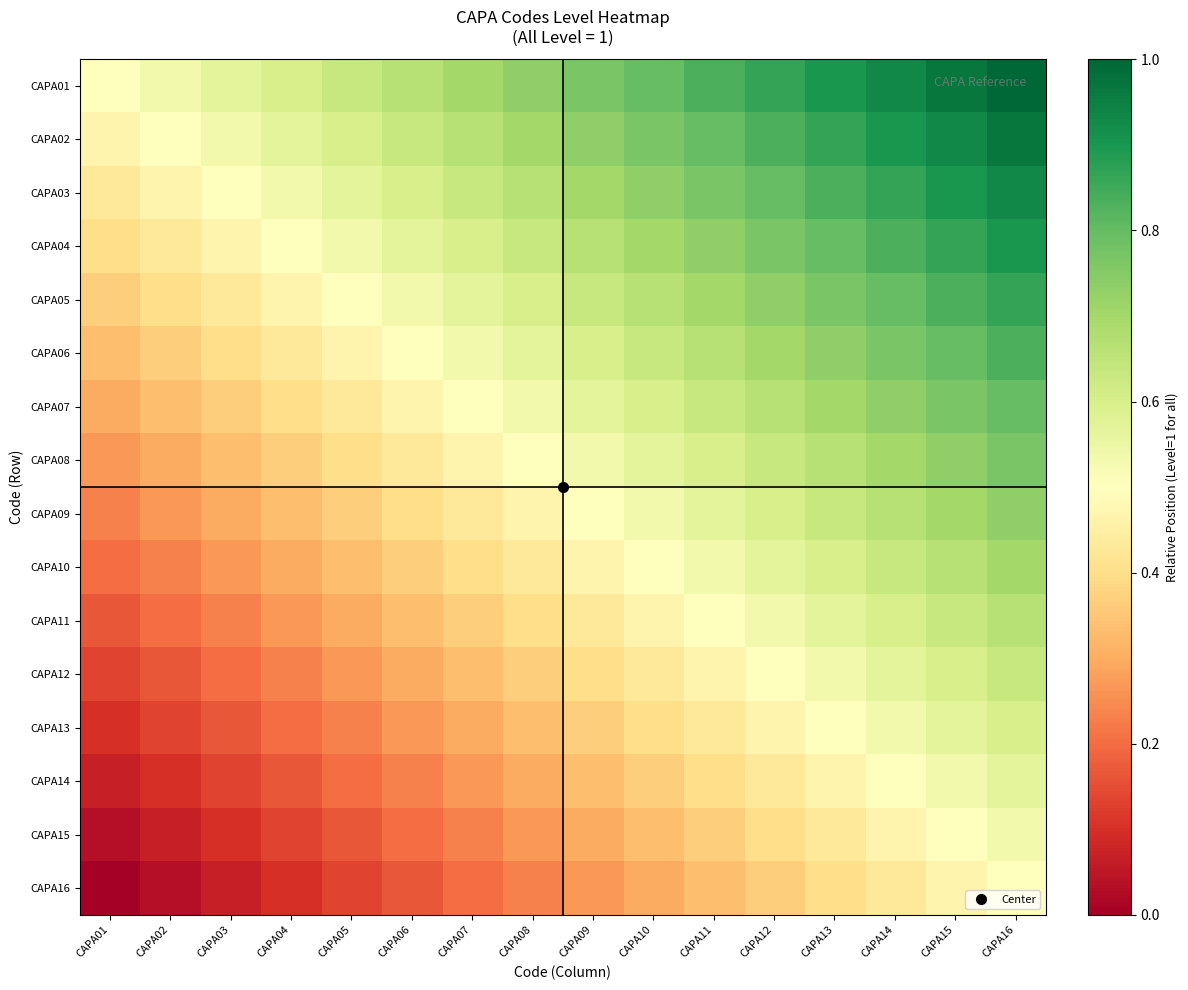

Which has a higher value, CAPA10 or CAPA08?

CAPA10